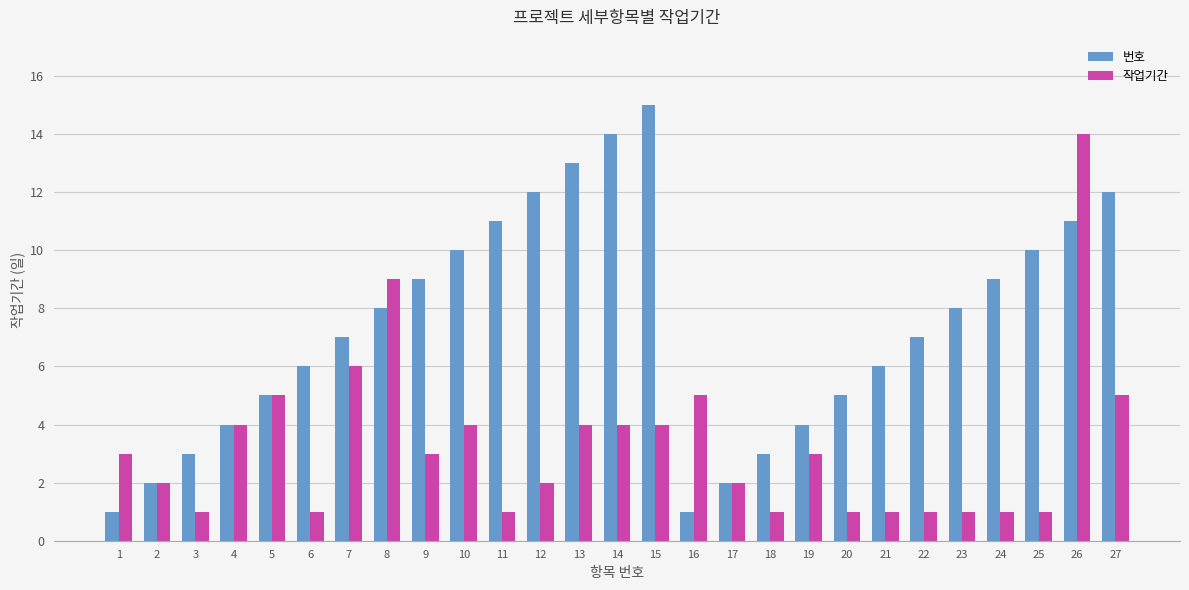

How many bars are there in each group?

2